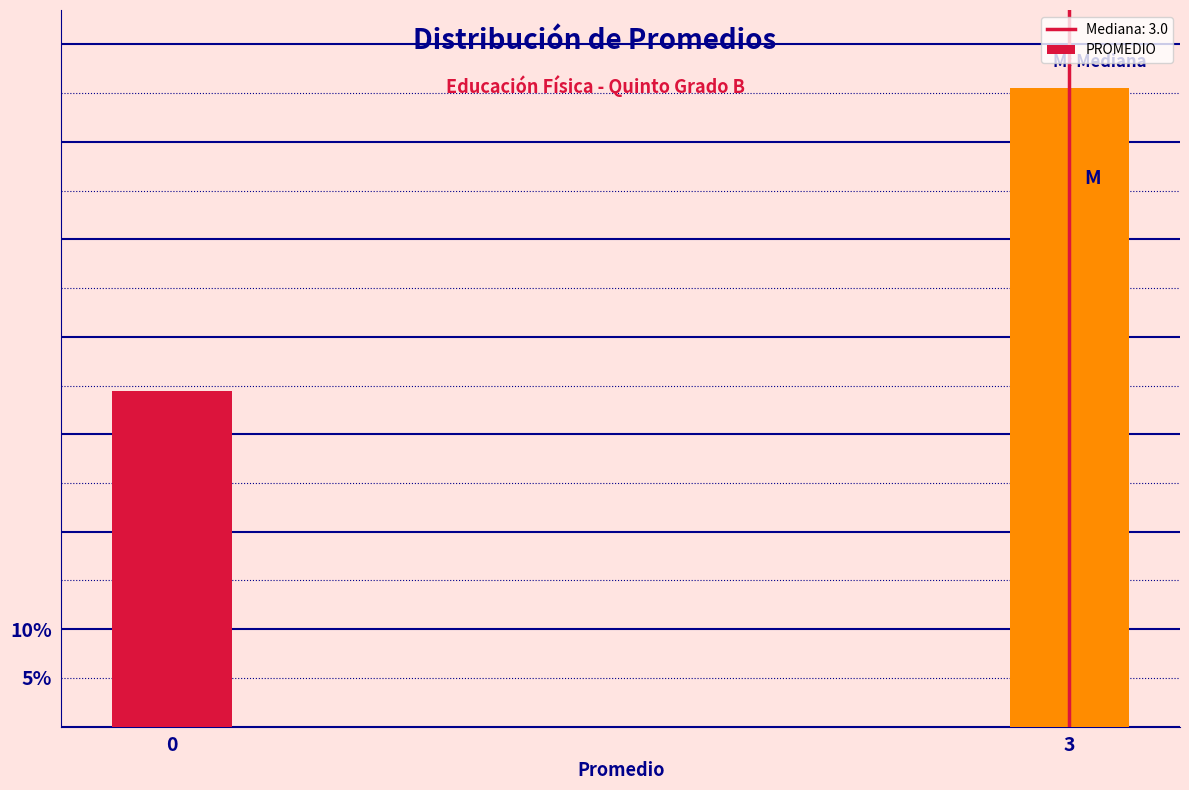

Reading left to right, list all the values displayed in this chart.

0=34.5	3=65.5